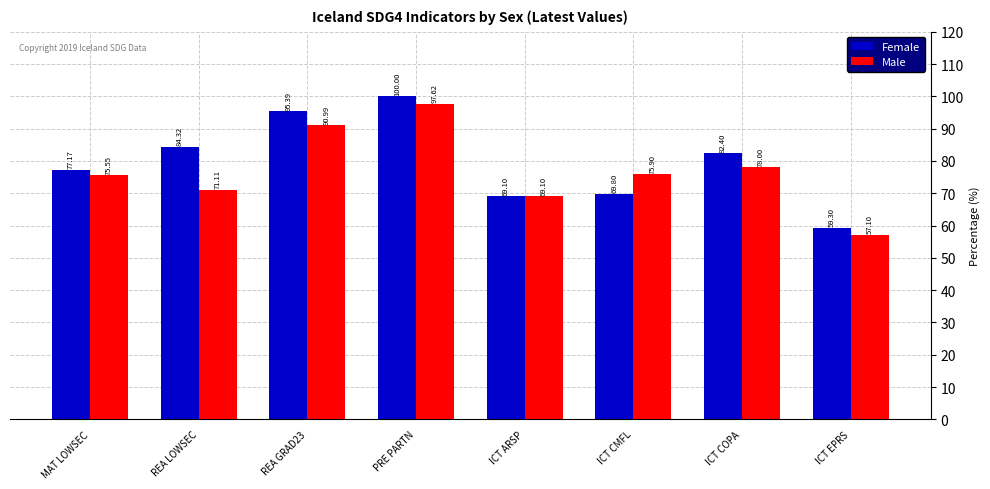

What is the label of the 1st bar from the right?

ICT EPRS